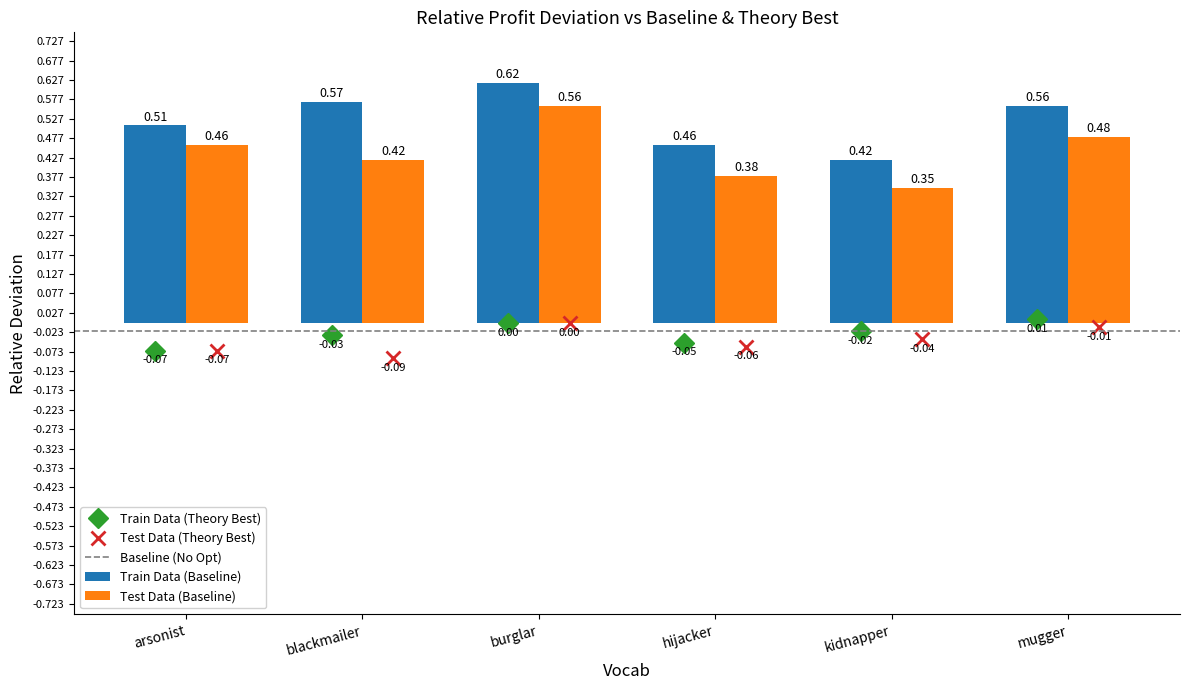

Count the Train Data (Baseline) values in the range 0 to 1.

6